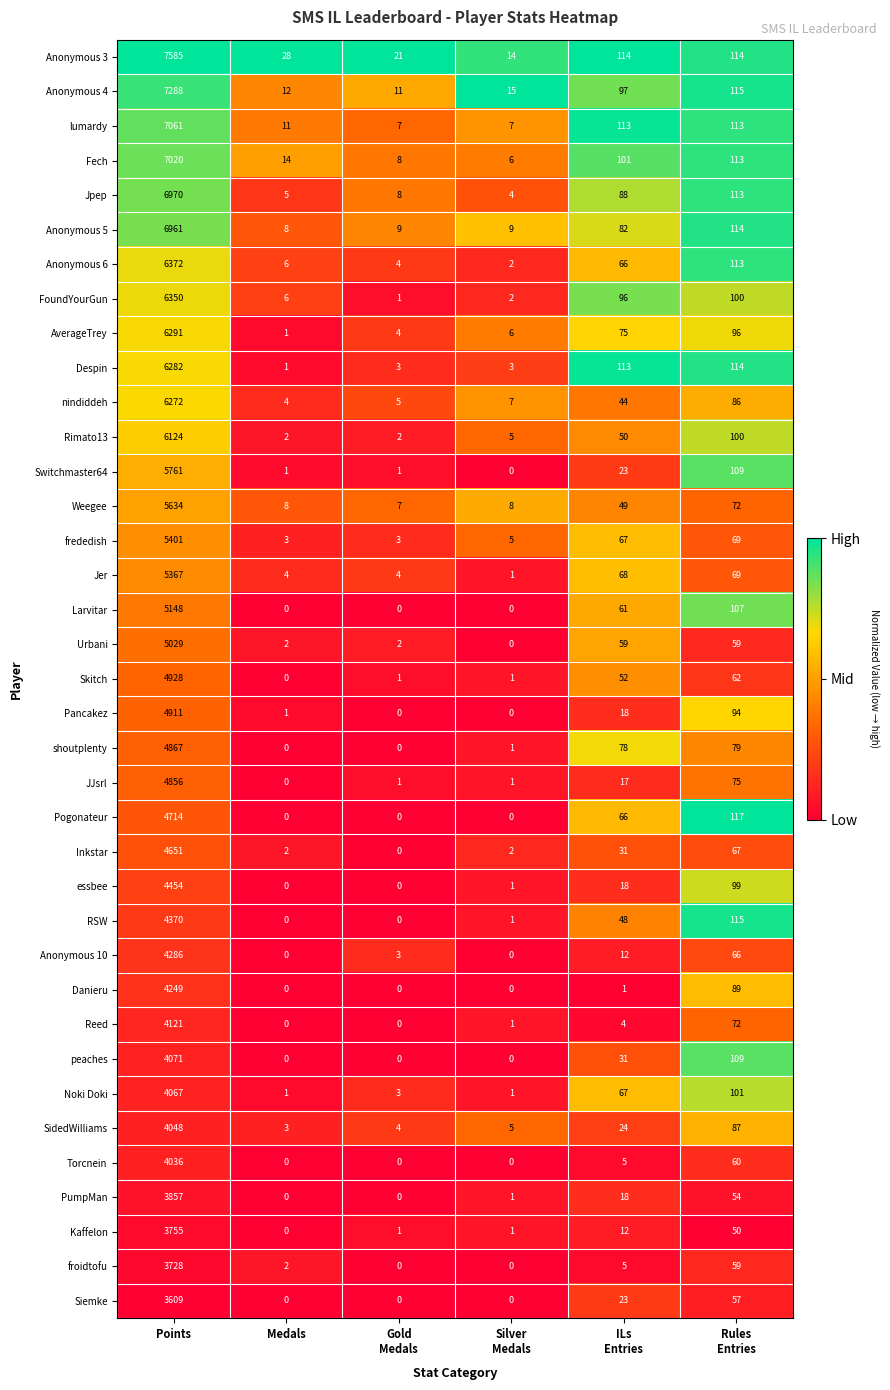

Count the number of categories in the chart.

6